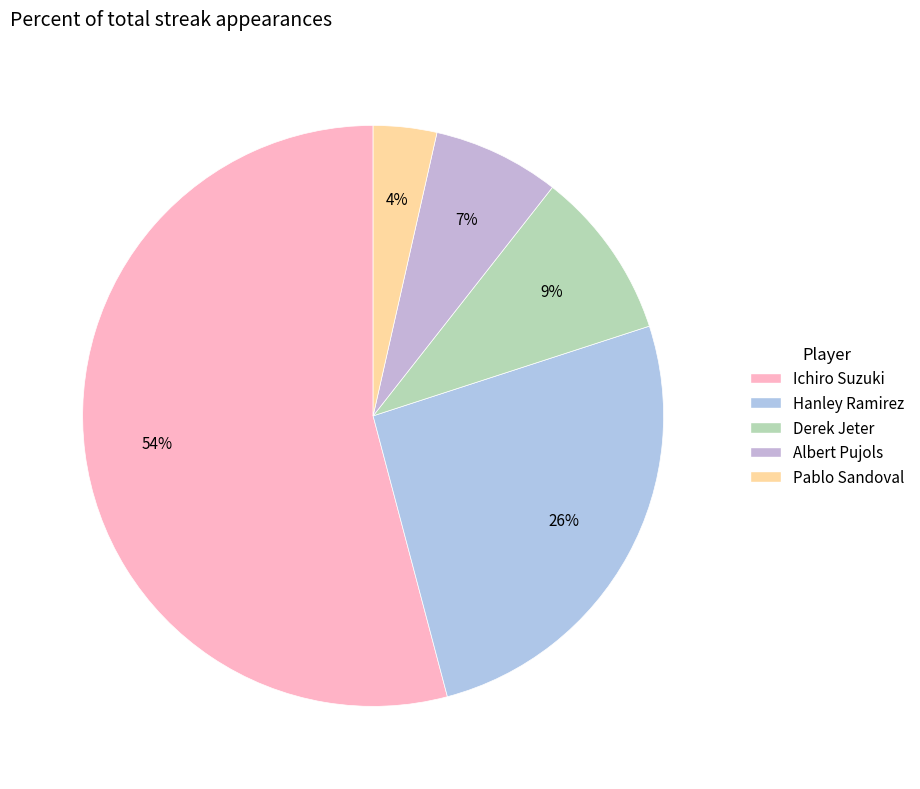

Does Albert Pujols represent more than half of the total?

No